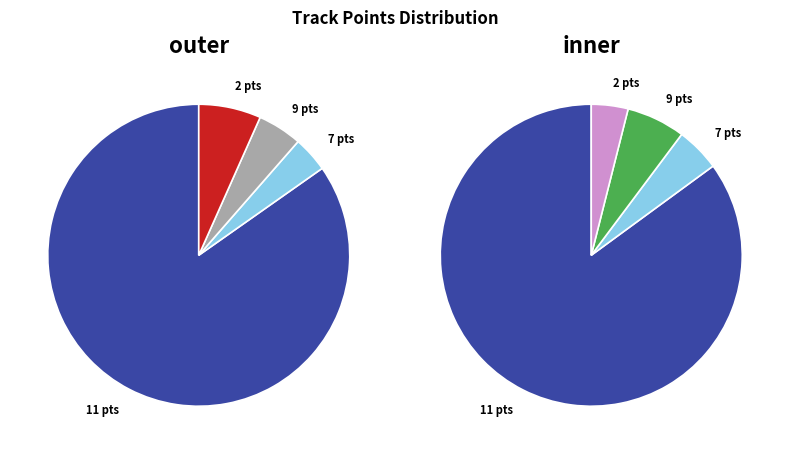

Is it true that 4 is 6% of the pie?

True